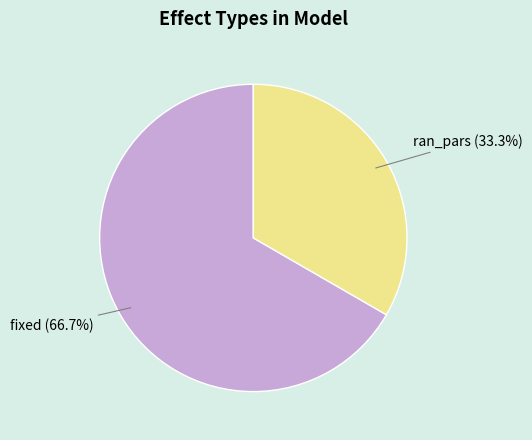

Does any single category account for the majority?

Yes